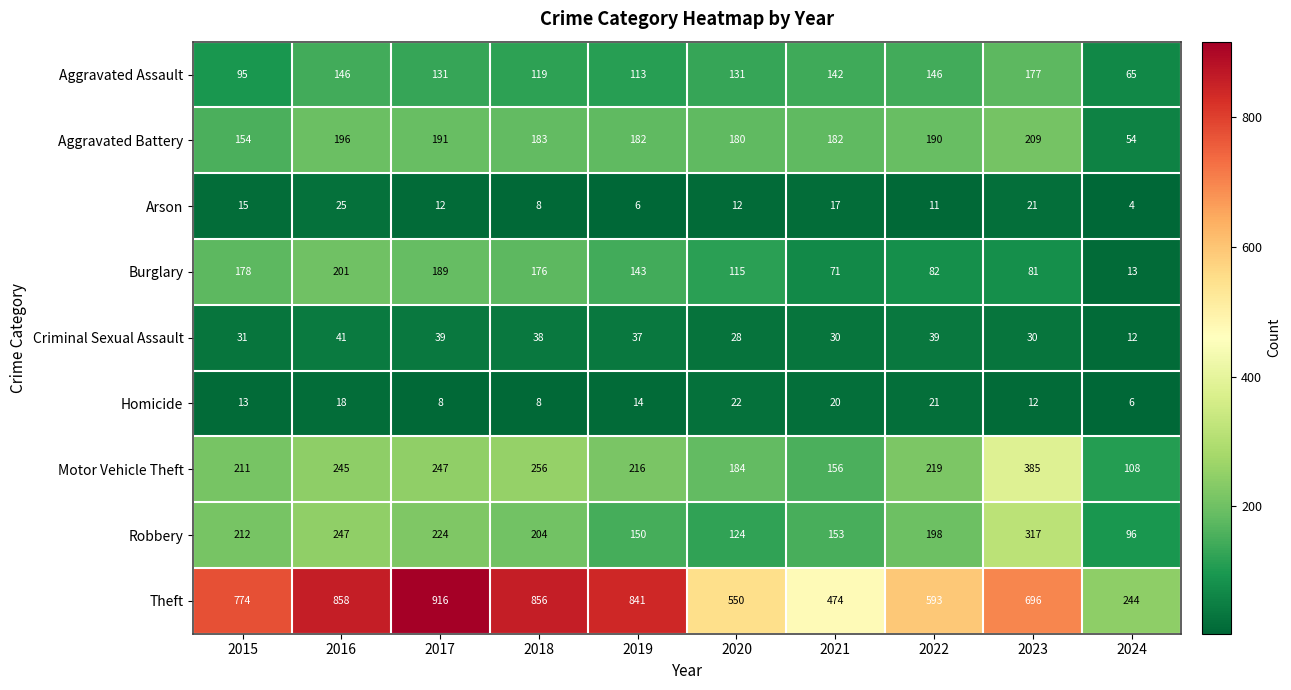

Which label corresponds to the smallest value in the chart?

2024